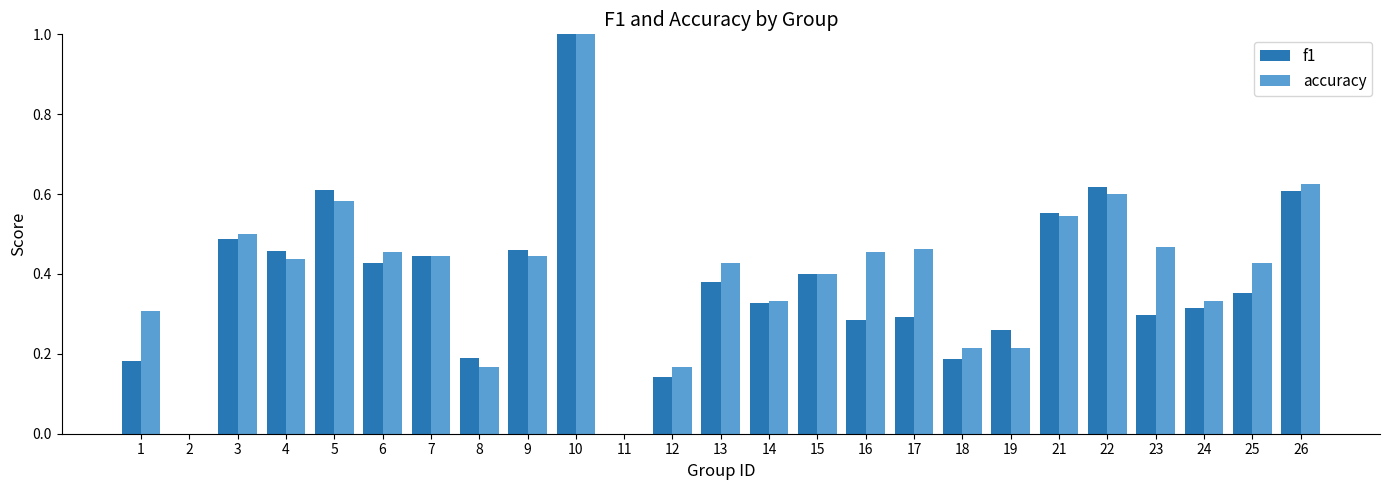

True or false: f1 has a value of 1.0 at 10.

True